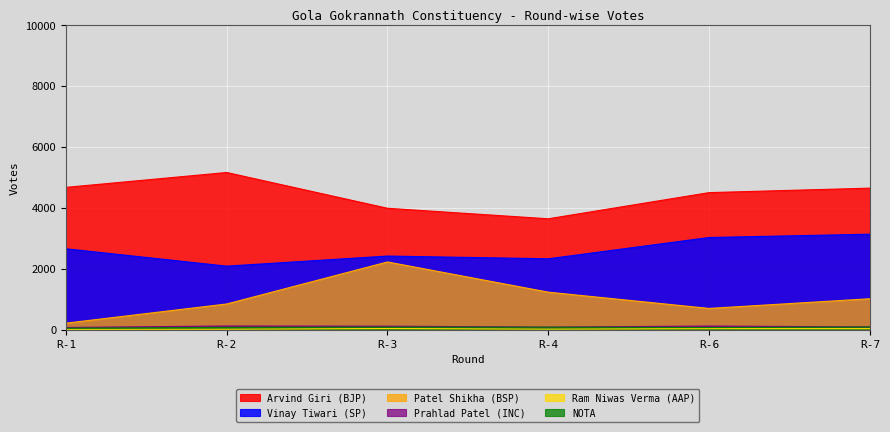

At which label does Vinay Tiwari (SP) first exceed 2657?

R-6